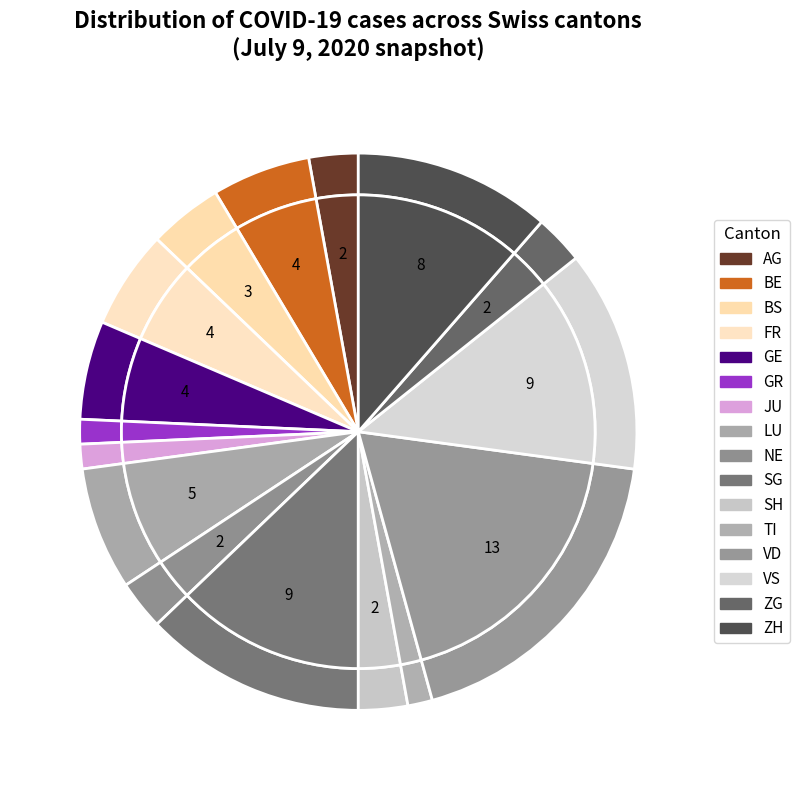

What is the change in value from JU to SH?

+1